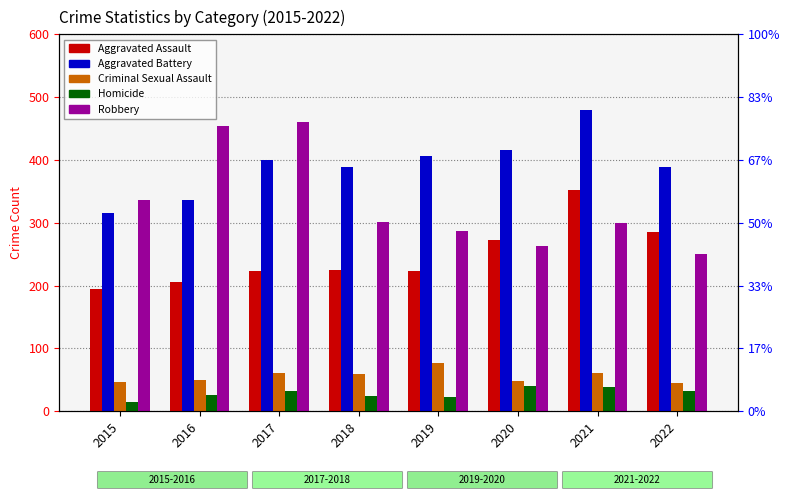

Count the number of data series in this chart.

5